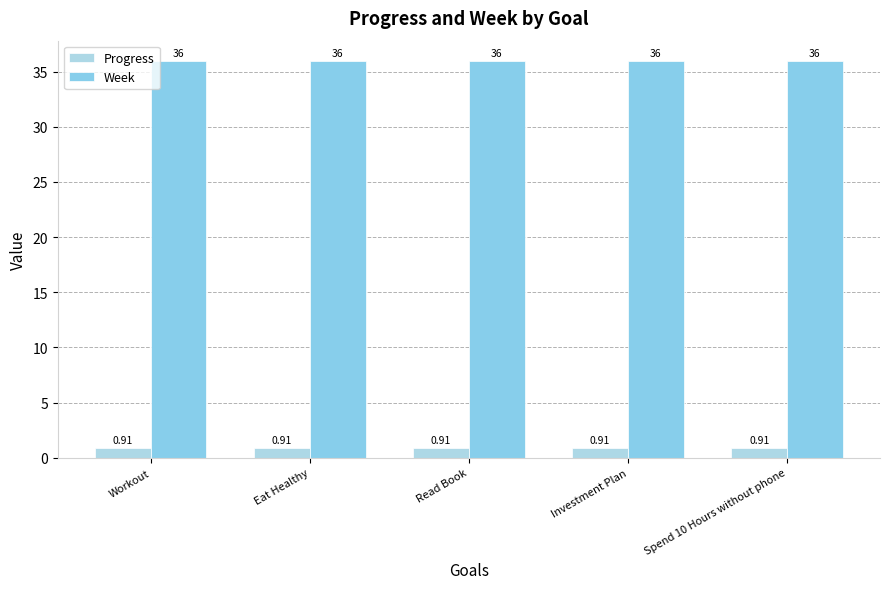

Is the value of Week at Workout greater than the value of Progress at Read Book?

Yes